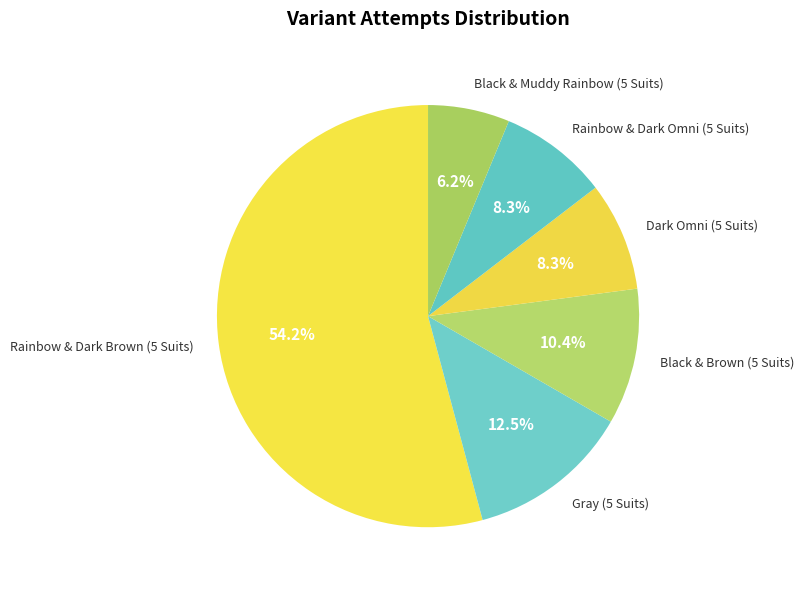

Between Rainbow & Dark Omni (5 Suits) and Rainbow & Dark Brown (5 Suits), which is larger?

Rainbow & Dark Brown (5 Suits)